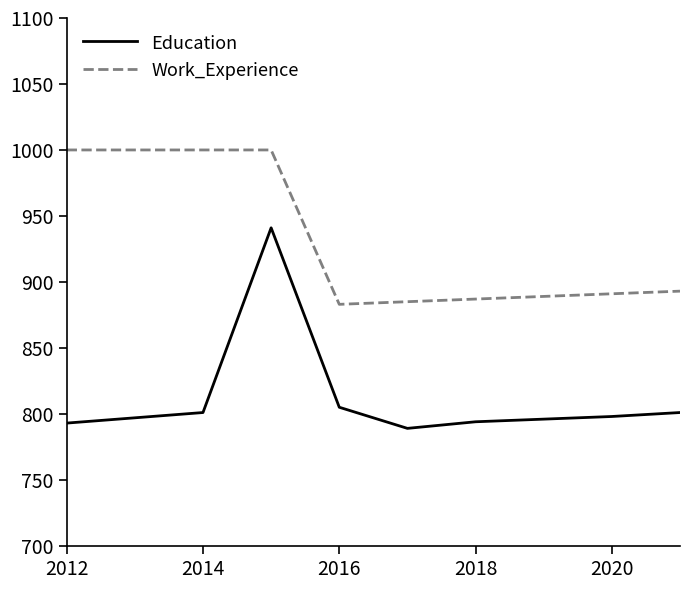

True or false: Education and Work_Experience intersect in this chart.

False